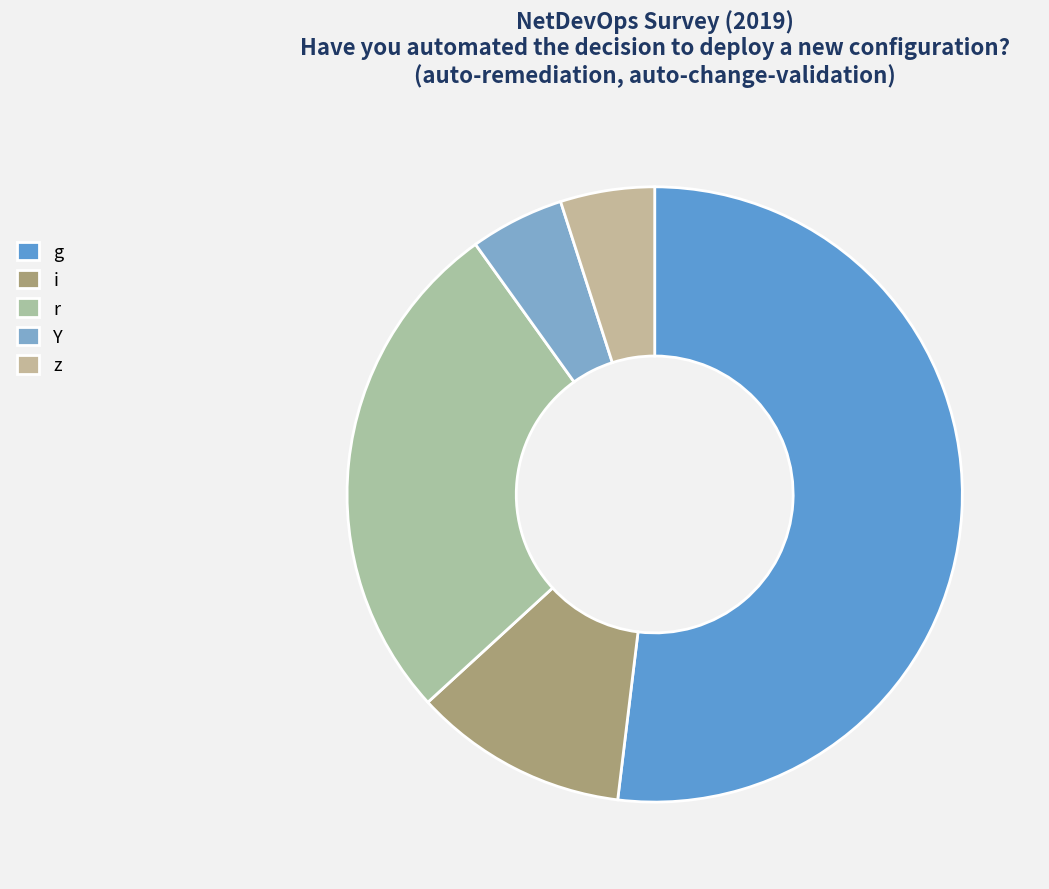

To the nearest percent, what portion does r represent?

27%